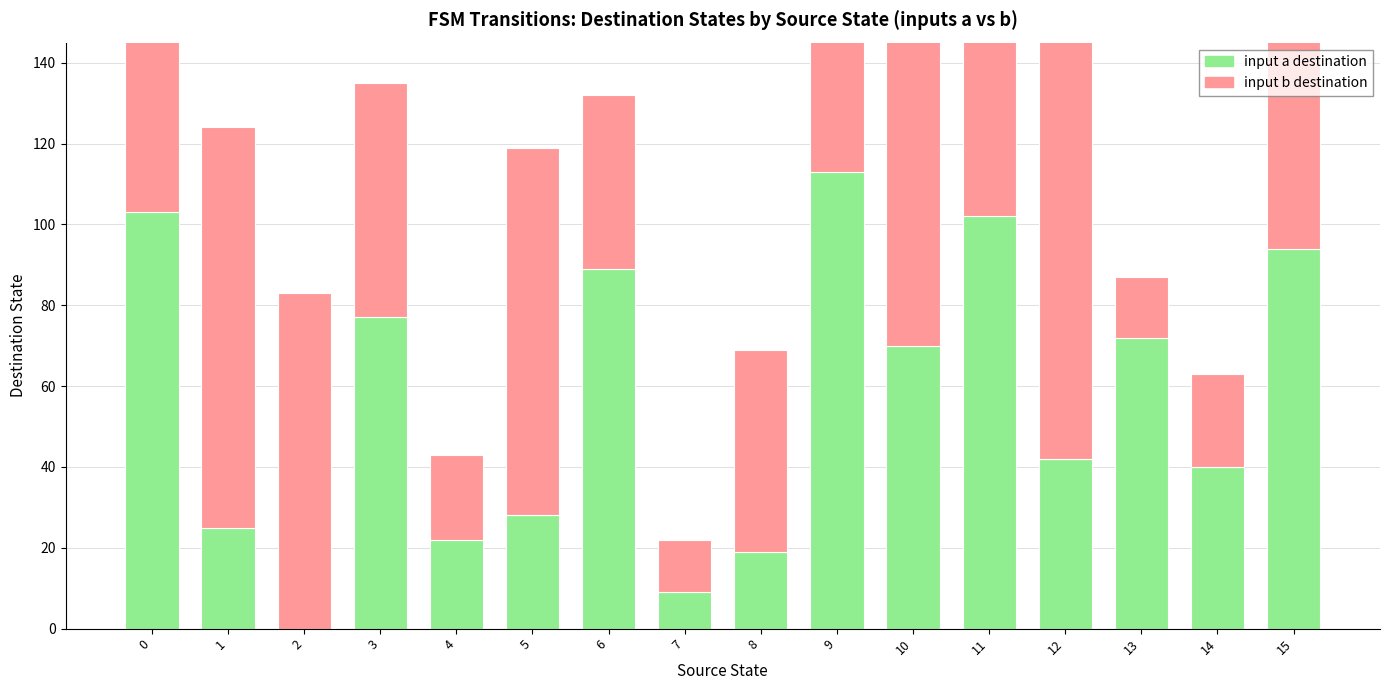

At which label does input b destination reach its minimum?

7